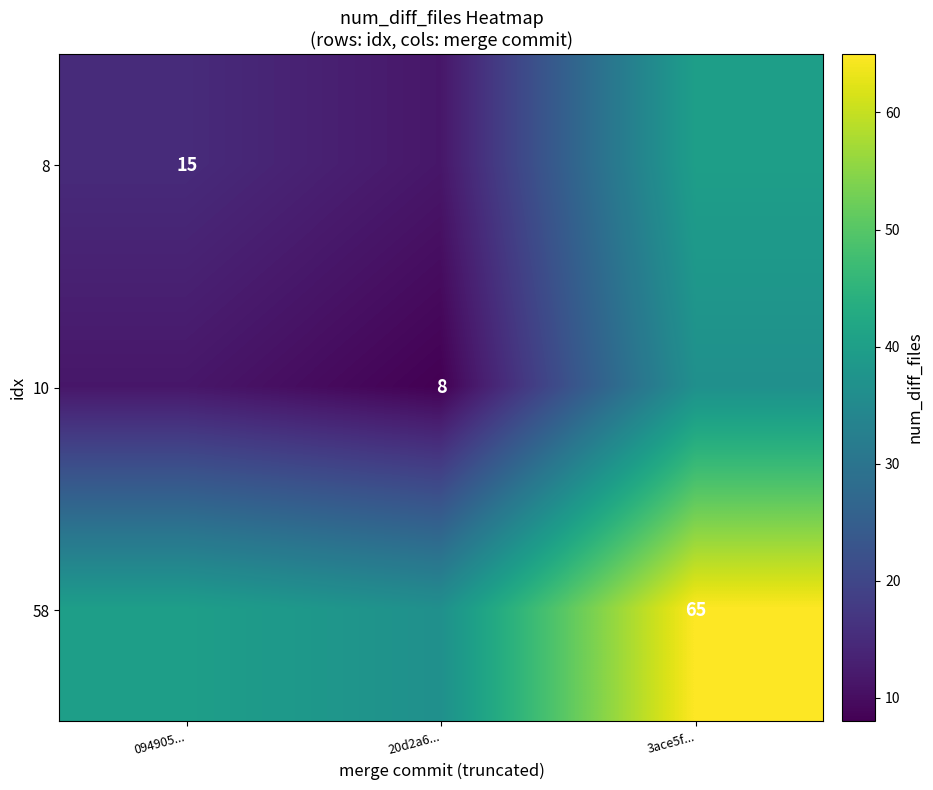

Is it true that 58 equals 65.0 at 3ace5f...?

True